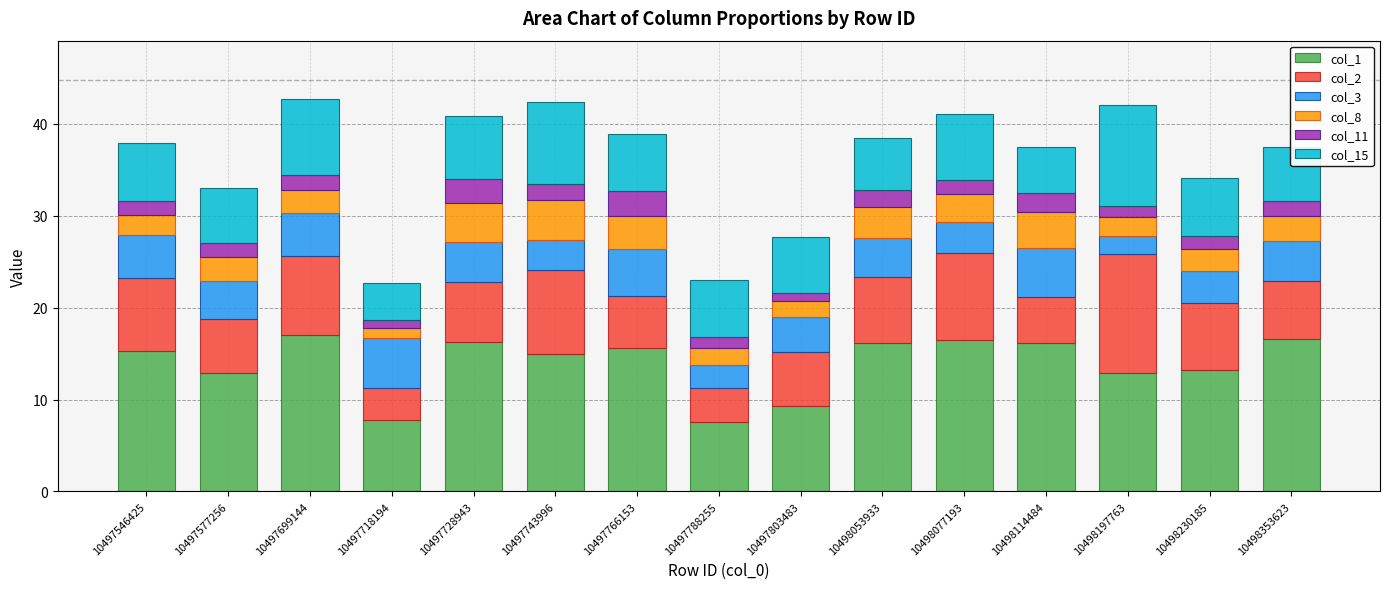

What is the total value across all series at 10498197763?

42.0